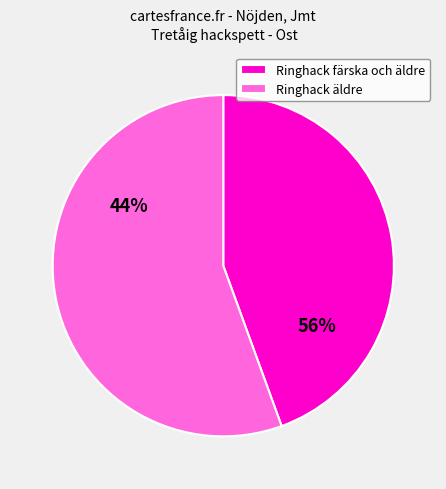

Does 121597851 represent more than half of the total?

No